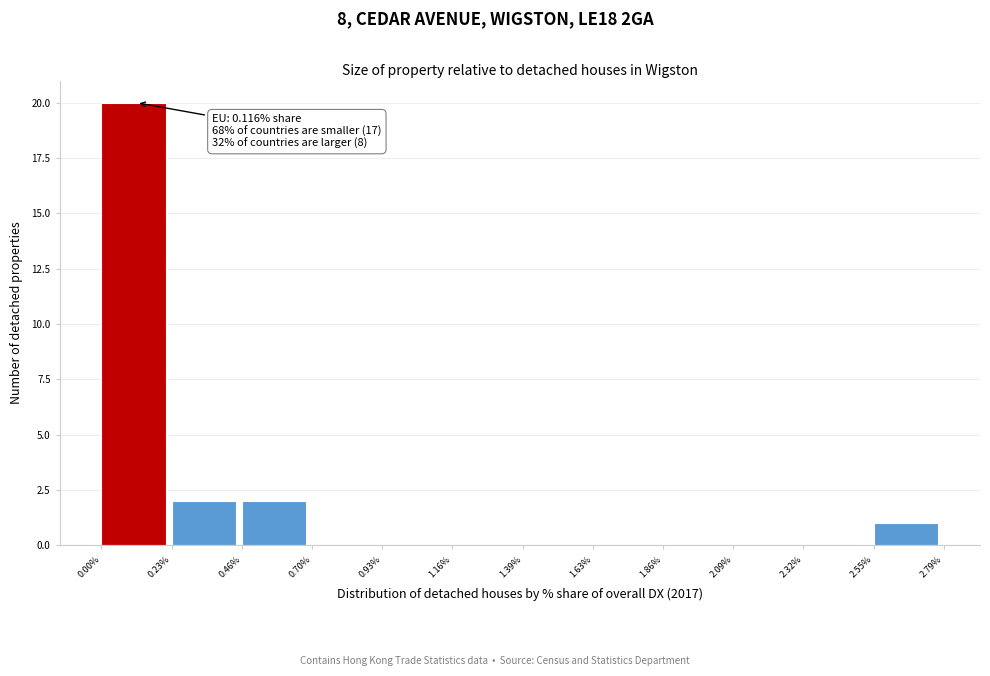

Which range on the x-axis has the tallest bar?

0.00% to 0.23%